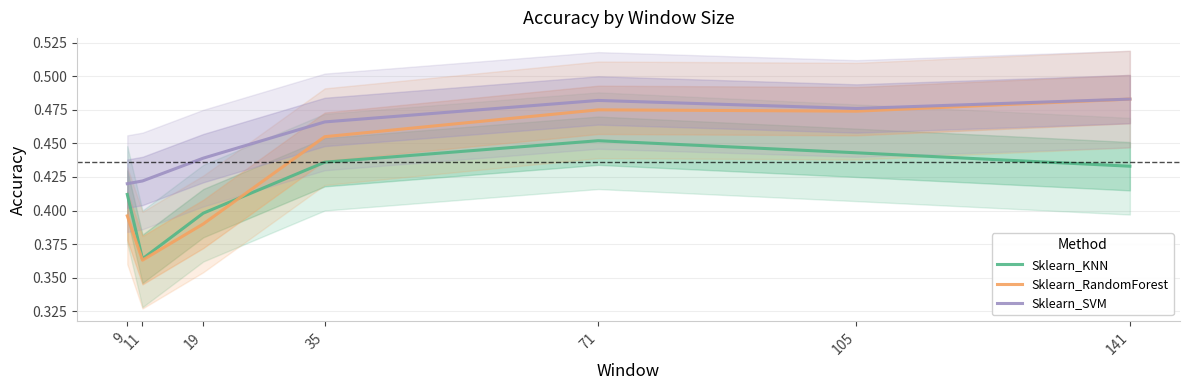

Which series changed the most between 11 and 19?

Sklearn_KNN